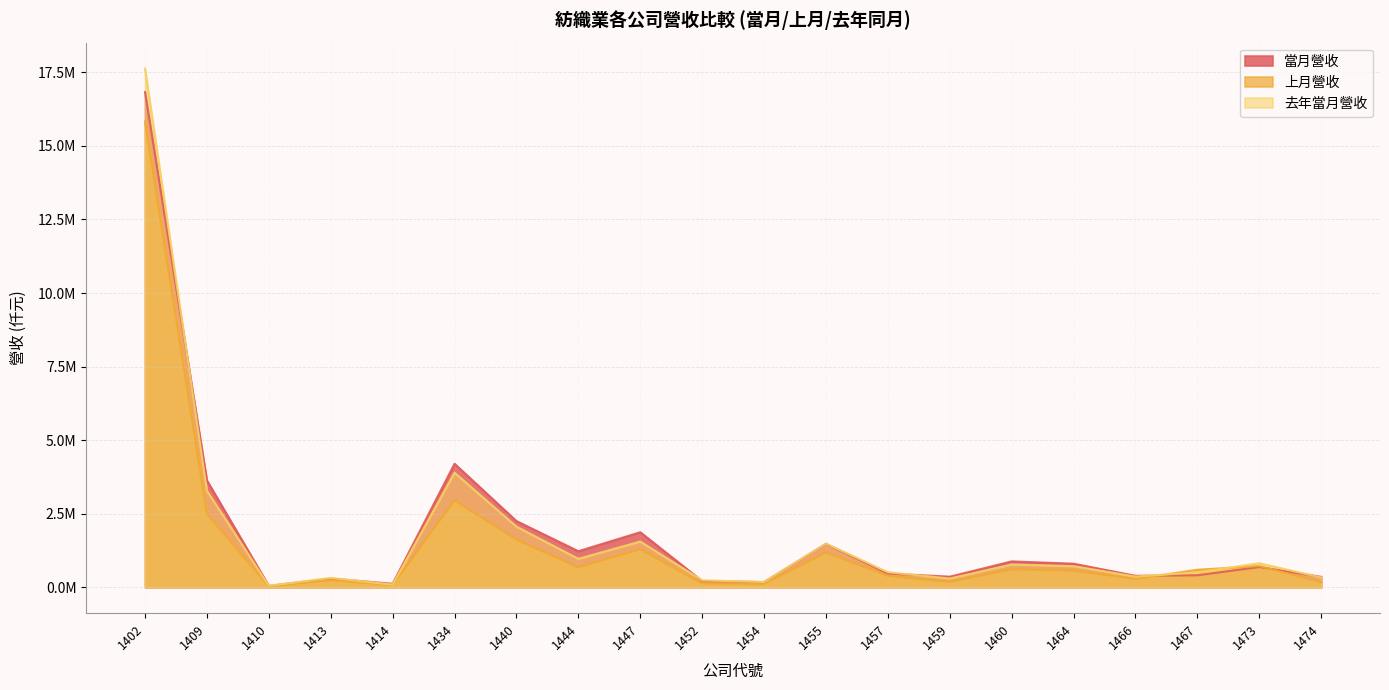

What is the sum of the 去年當月營收 values at 1402 and 1447?

19183465